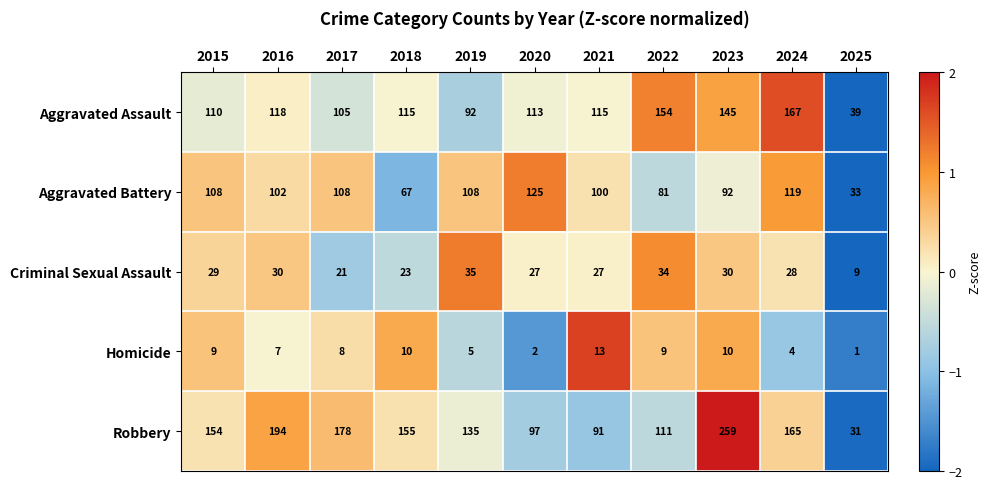

What is the average value of the Aggravated Battery series?

95